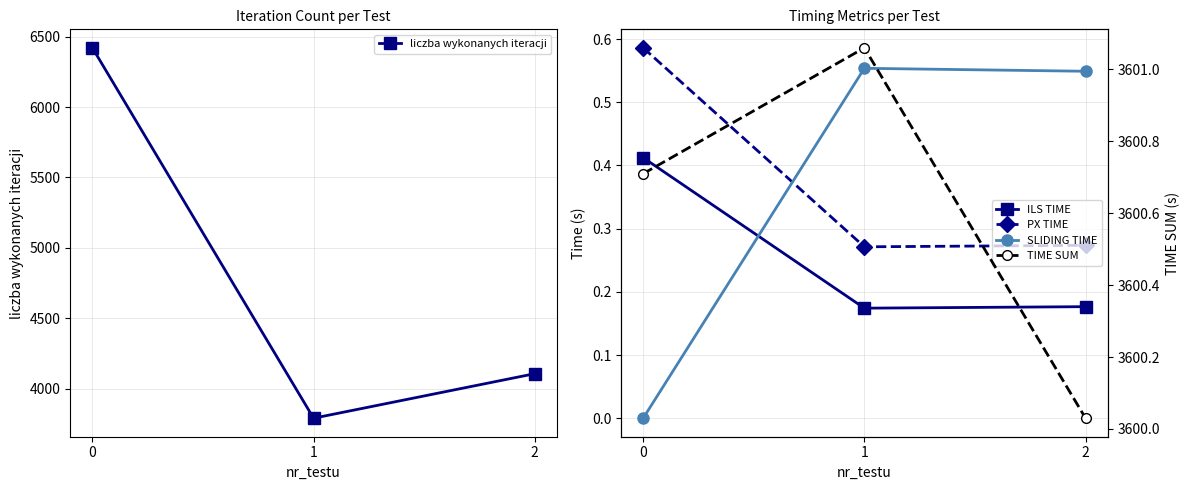

Reading left to right, extract all data points from this chart.

liczba wykonanych iteracji: 6420.0	3791.0	4107.0
ILS TIME: 0.4	0.2	0.2
PX TIME: 0.6	0.3	0.3
SLIDING TIME: 0.0	0.6	0.5
TIME SUM: 3600.7	3601.1	3600.0